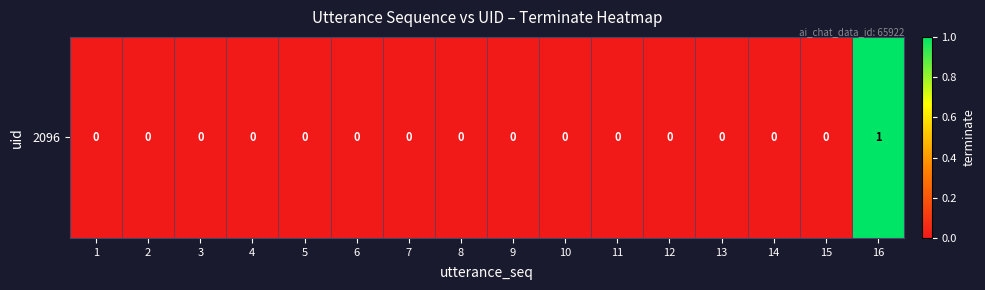

What is the greatest value displayed?

1